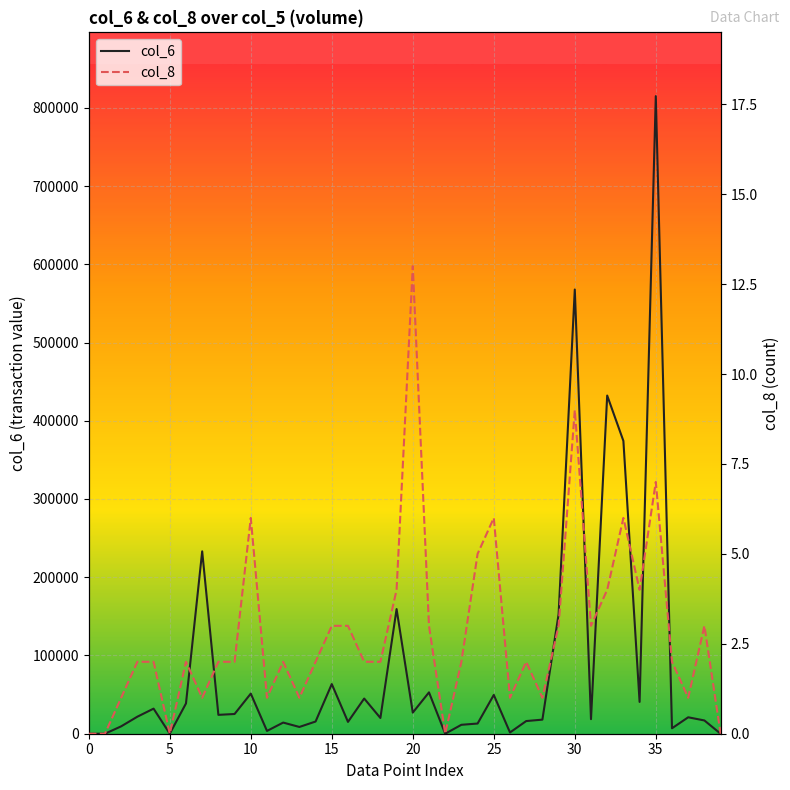

True or false: col_8 and col_6 intersect in this chart.

False